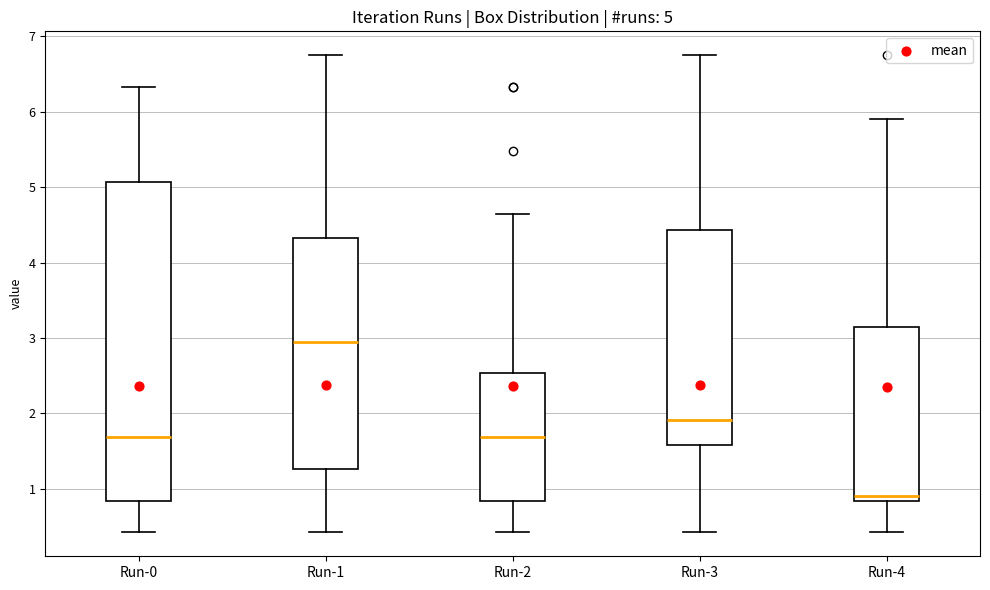

Which box's median line is the lowest?

Run-4